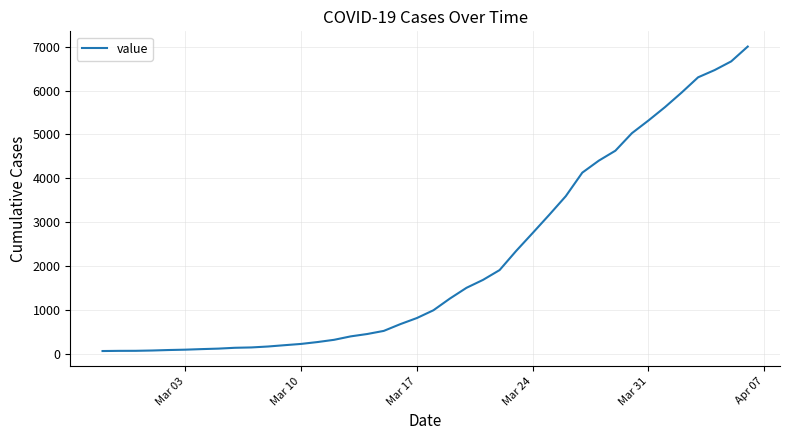

How many series are shown in this chart?

1